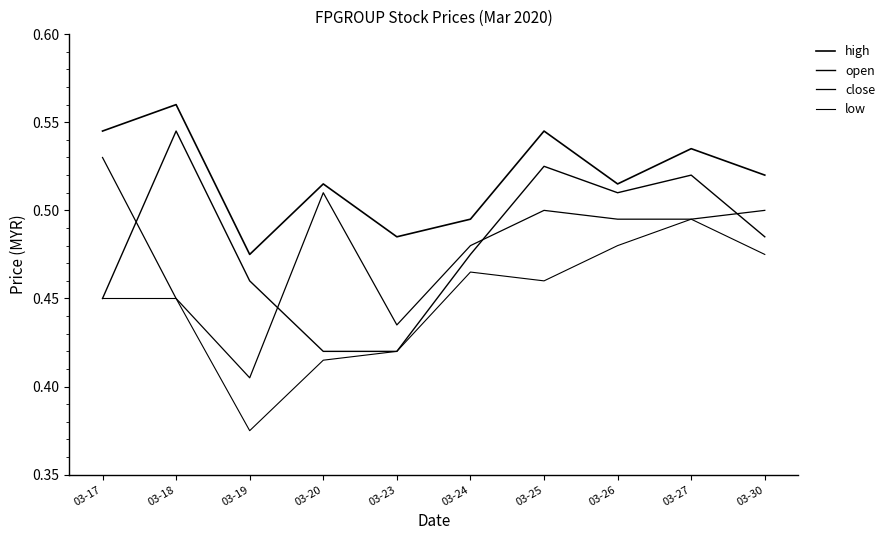

What value does the high series have at 03-27?

0.5